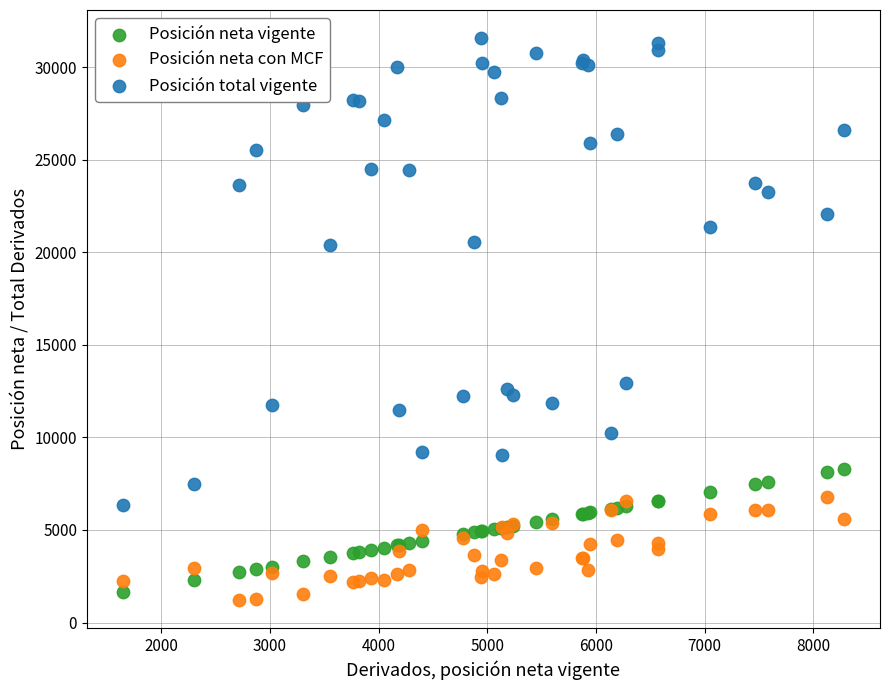

Which series has the largest Y range (max minus min)?

Posición total vigente